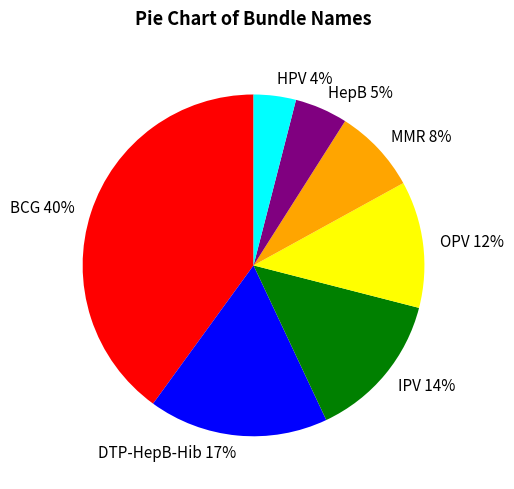

Does any single category account for the majority?

No